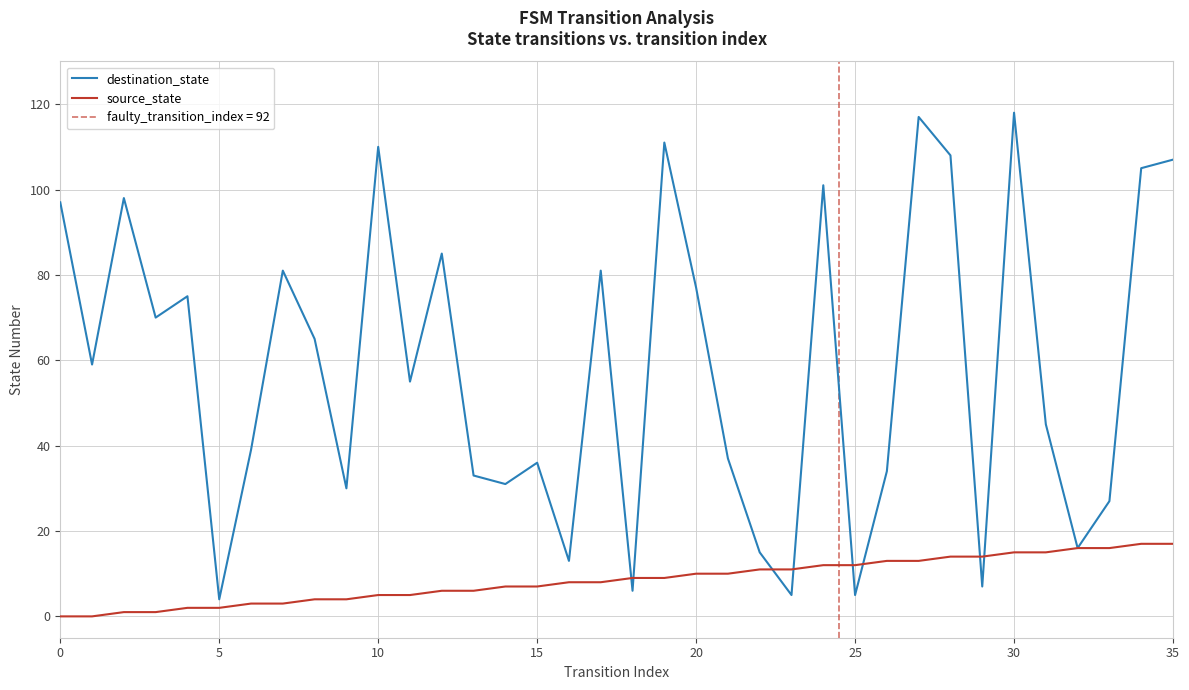

What is the label of the 5th point from the right?

31